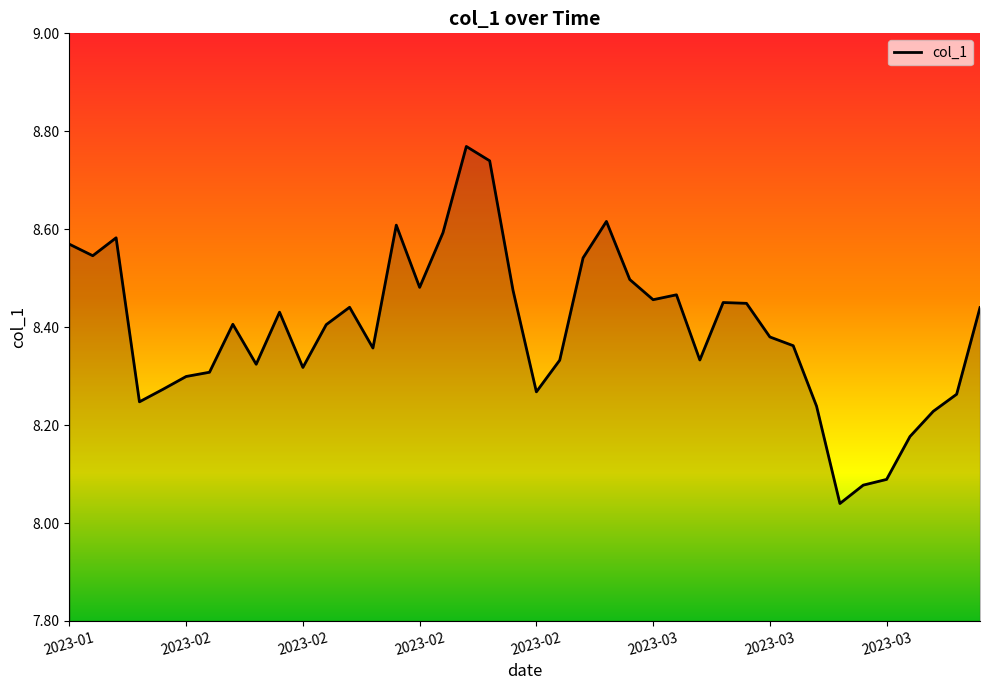

What is the difference between the second highest and second lowest values?

0.7